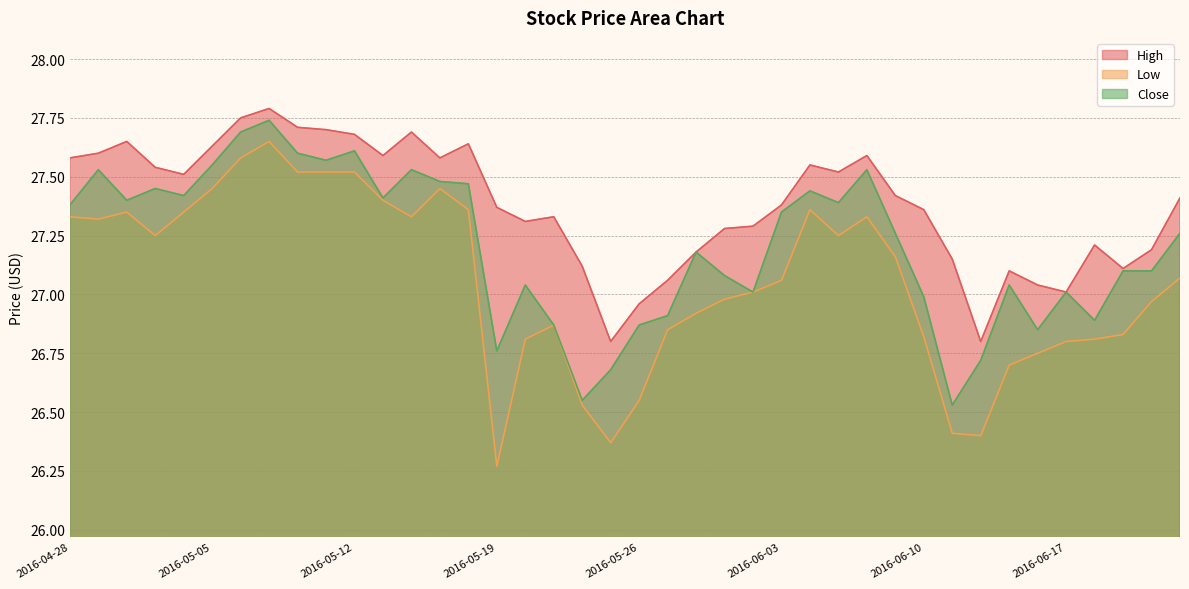

True or false: High has more than 0 points higher than both neighbors.

True